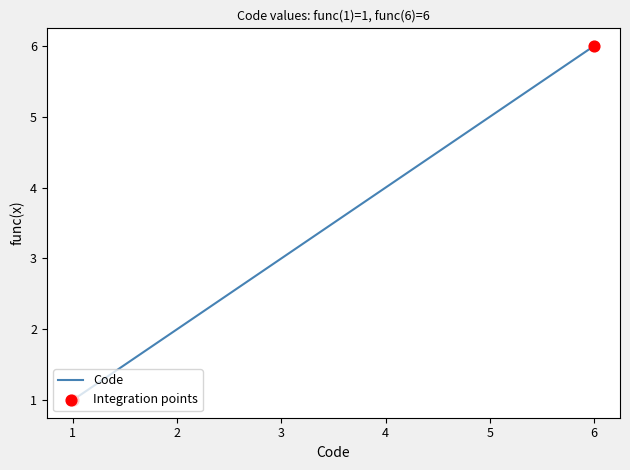

What is the ratio of the value at 2 to the value at 5?

0.4